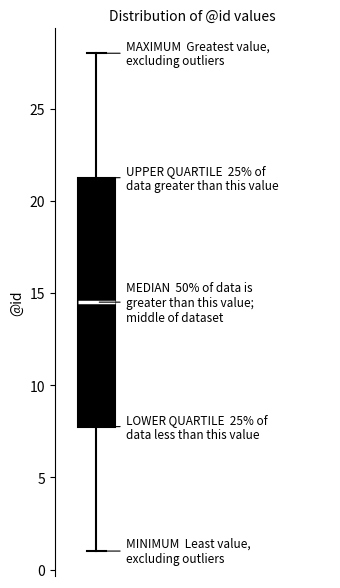

Read this box plot against the y-axis: the position of the median line, the range covered by the box, and the ends of both whiskers. The values are not printed on the chart, so give them approximately, as read against the axis.

median 14.5, box 8.0 to 21.5, whiskers 1.0 to 28.0